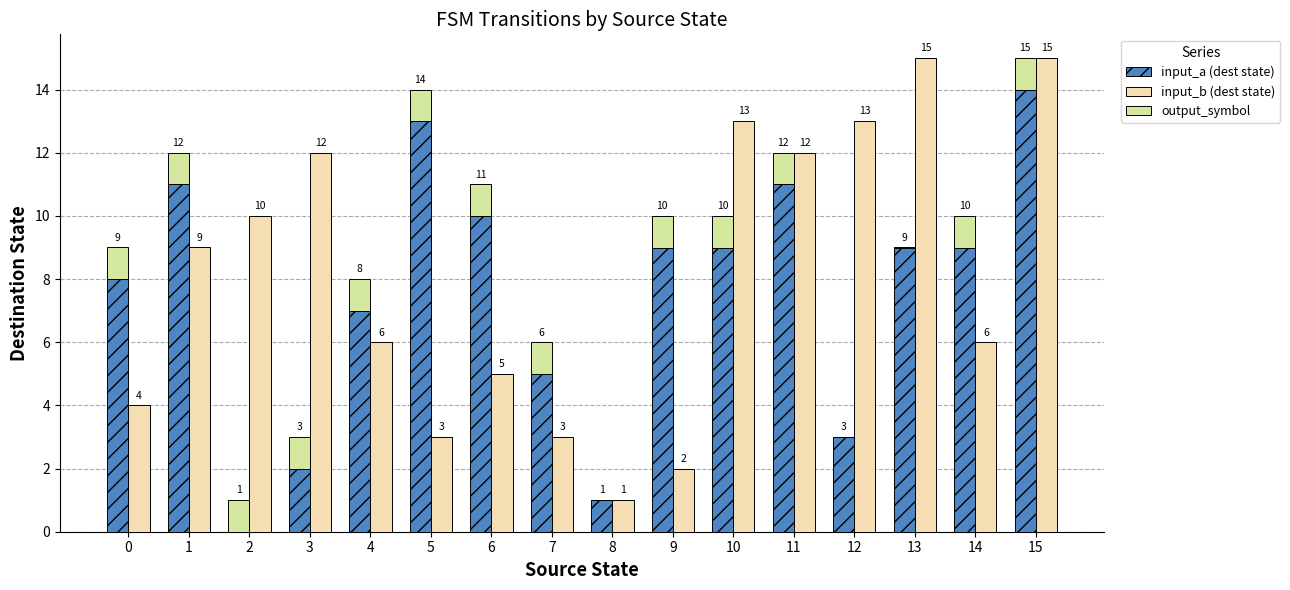

What is the difference between the second highest and second lowest values in the input_a (dest state) series?

12